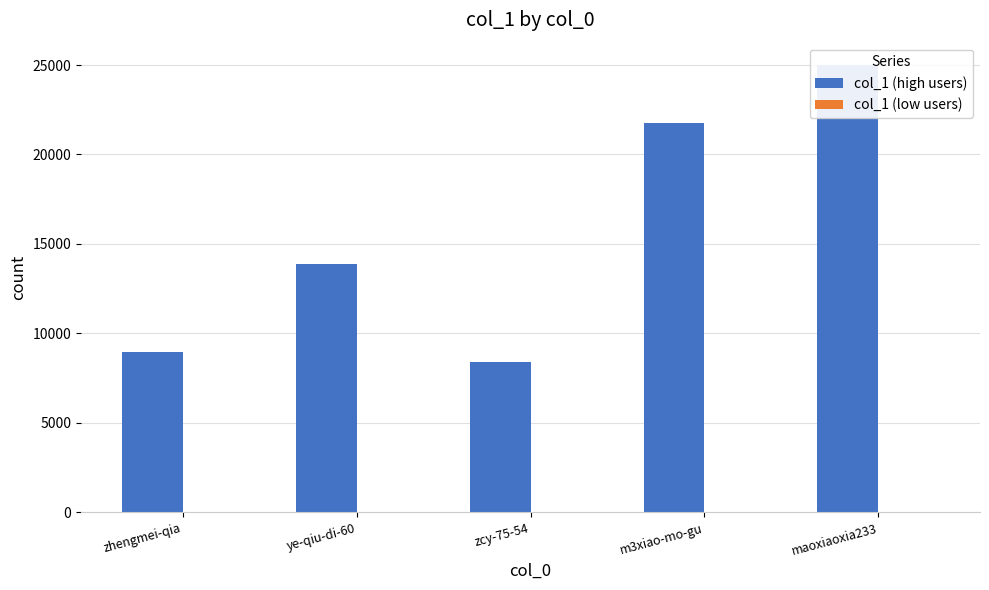

What is the total value across all series at zcy-75-54?

8406